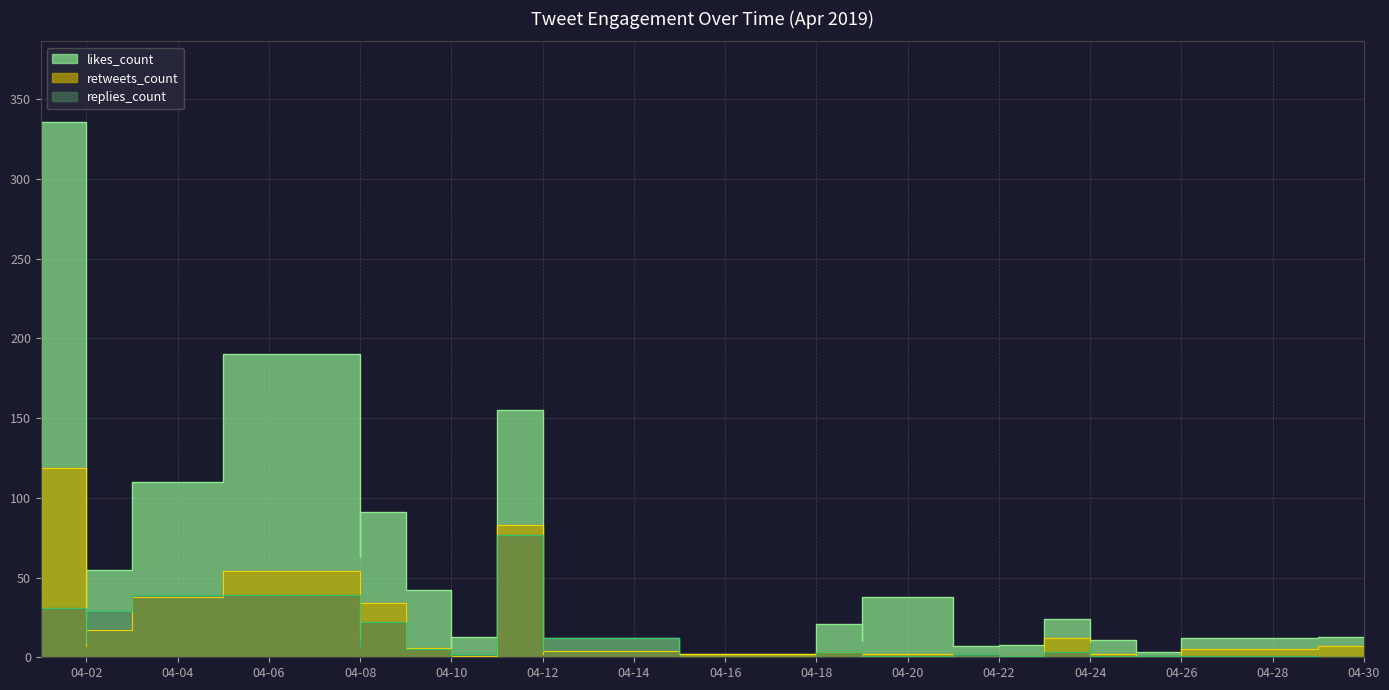

How many data points in replies_count are less than 3?

13